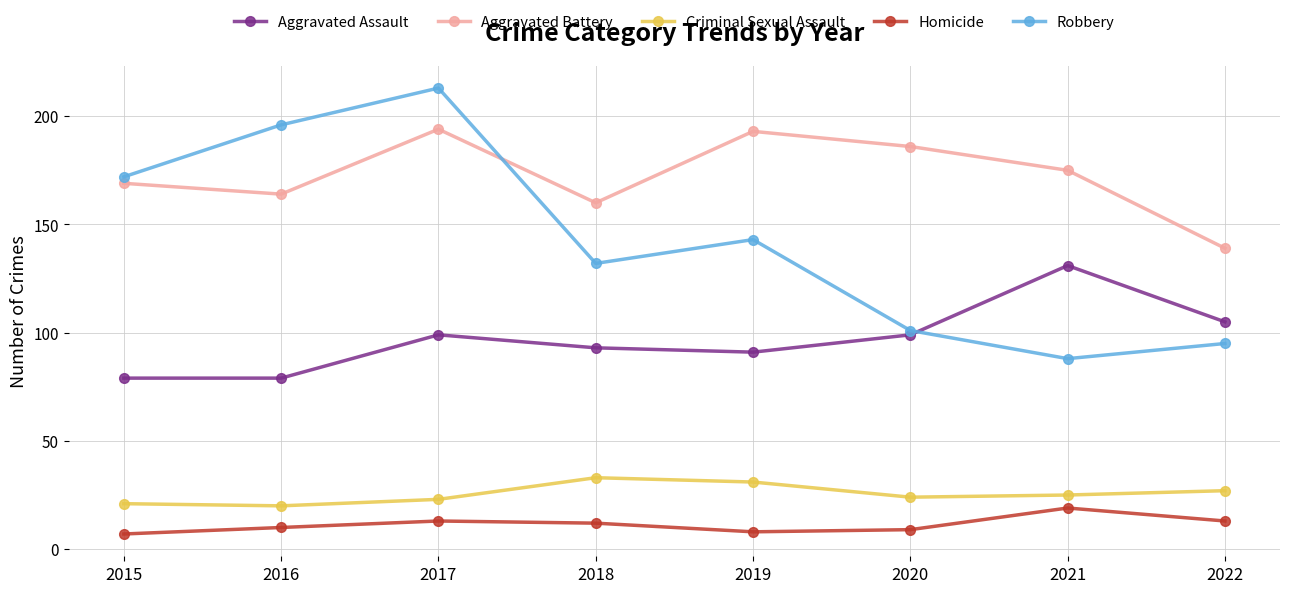

List the series in order of their peak value, lowest first.

Homicide, Criminal Sexual Assault, Aggravated Assault, Aggravated Battery, Robbery